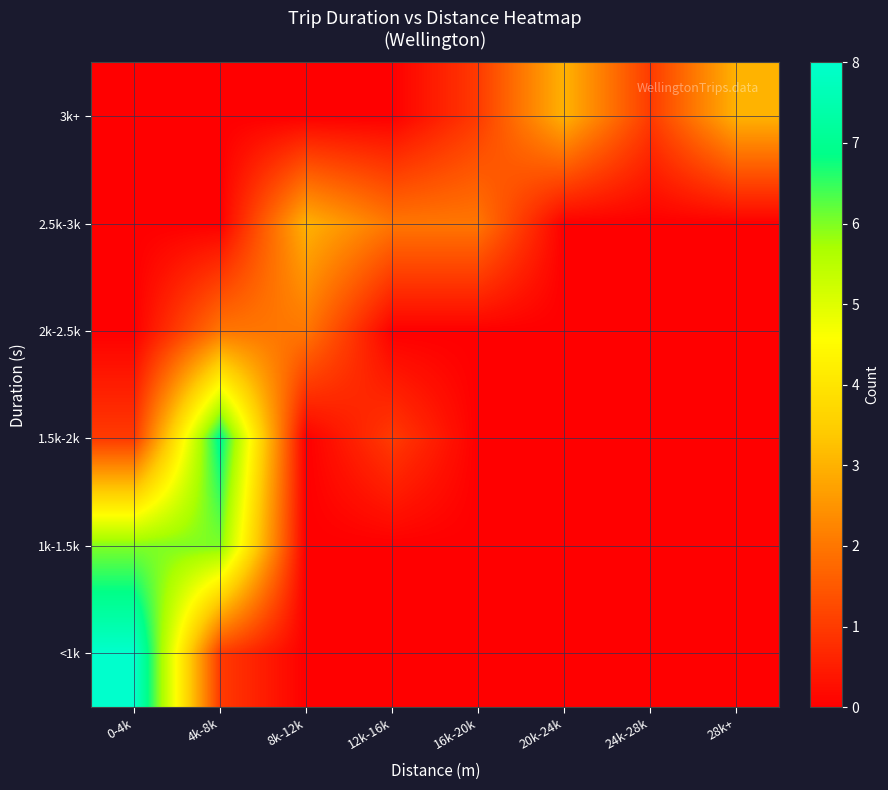

What is the difference between the highest and lowest values at 16k-20k?

2